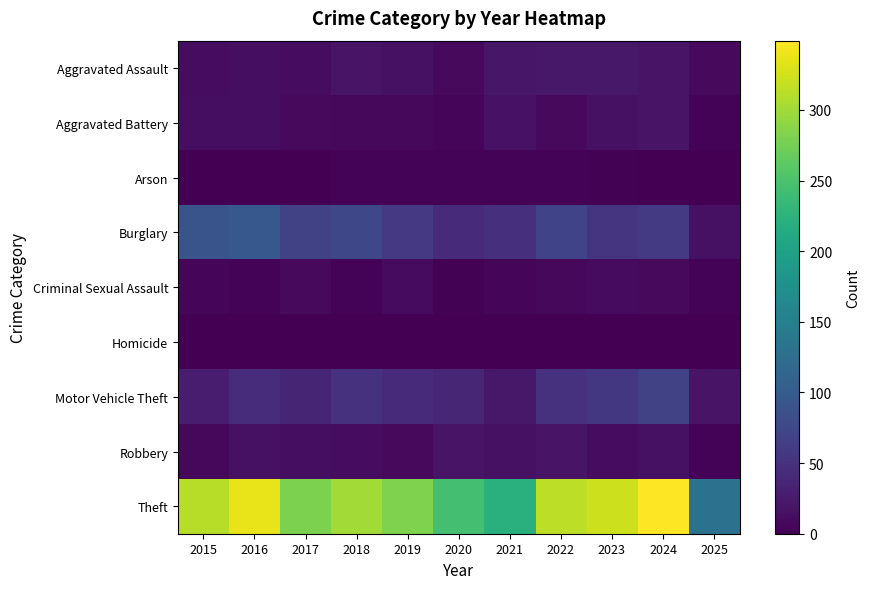

Which has a higher value, 2024 or 2020?

2024